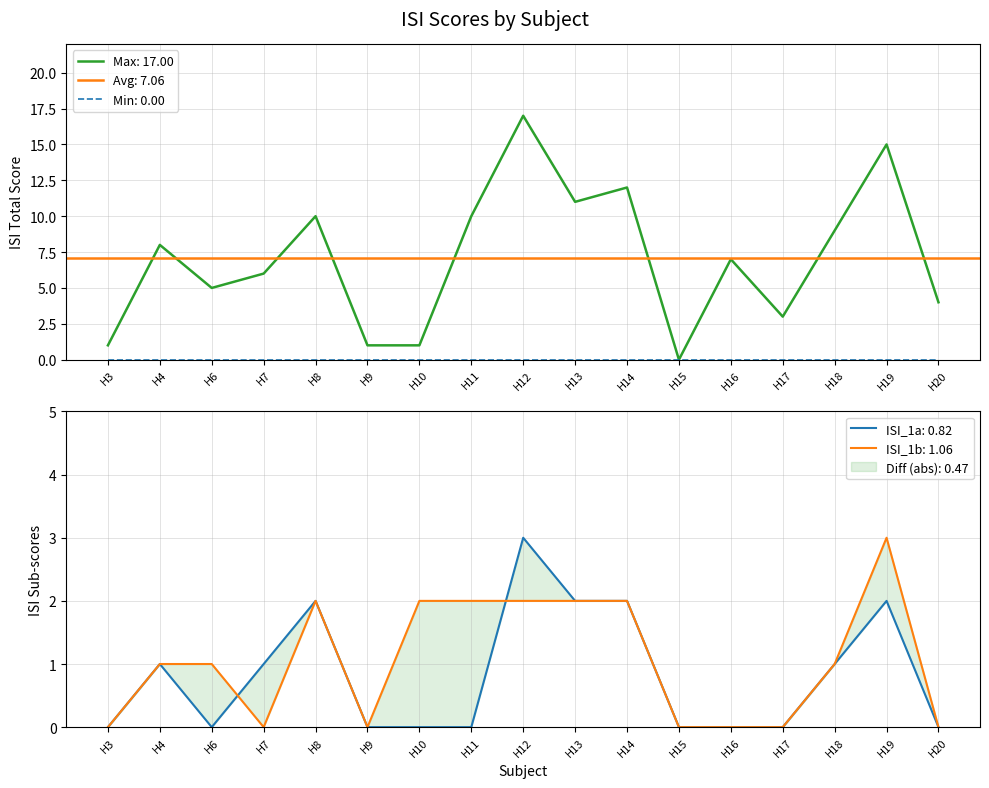

What is the difference between the maximum and minimum values in the ISI_total series?

17